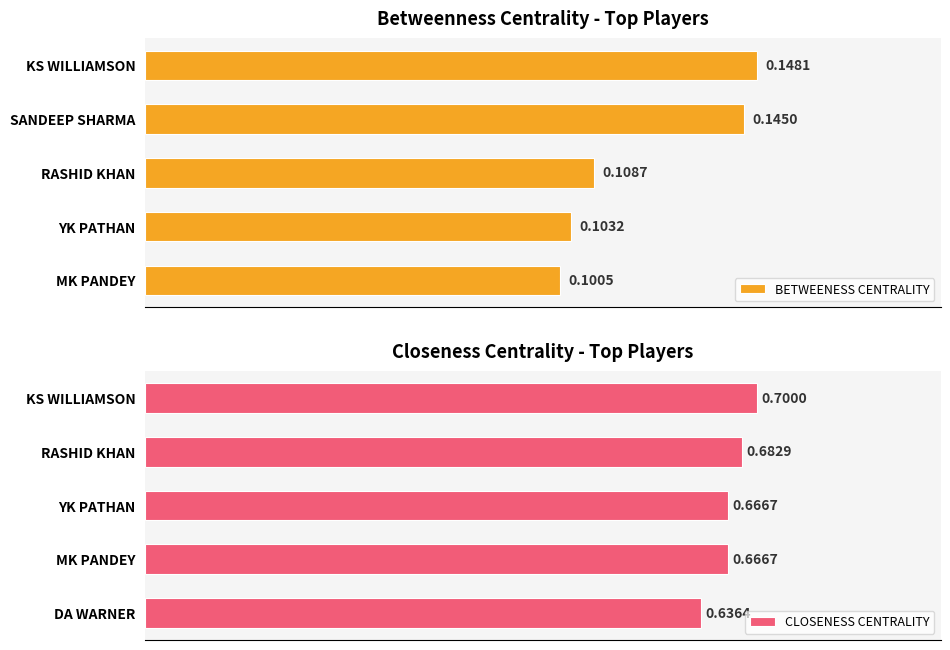

Which category has the lowest value in the BETWEENESS CENTRALITY series?

MK PANDEY